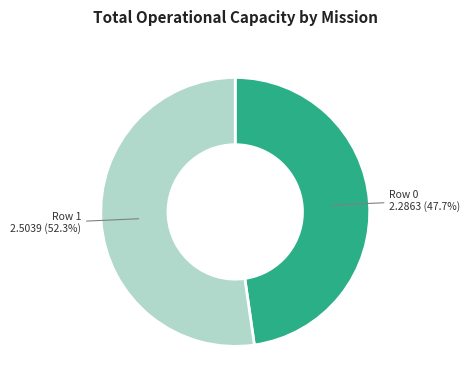

What is the largest slice in the pie chart?

Row 1